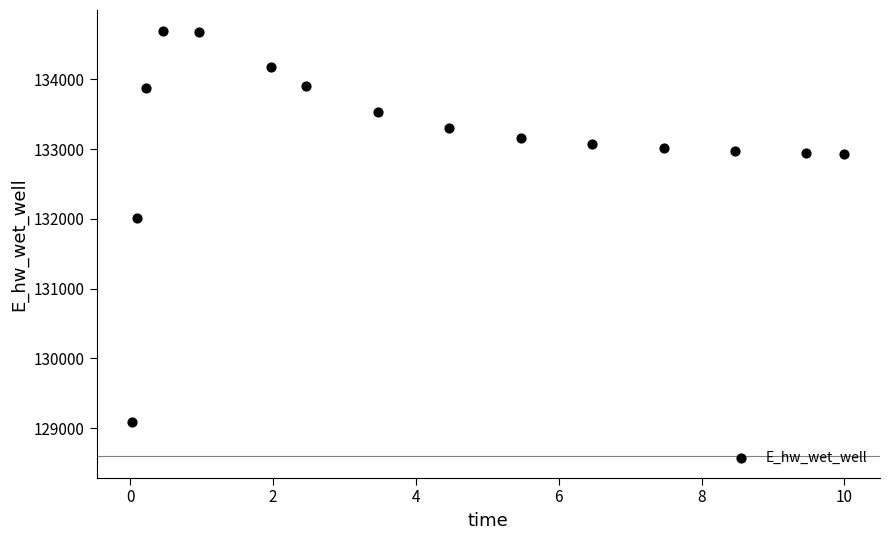

What Y value in the scatter plot is closest to 131891?

132013.3